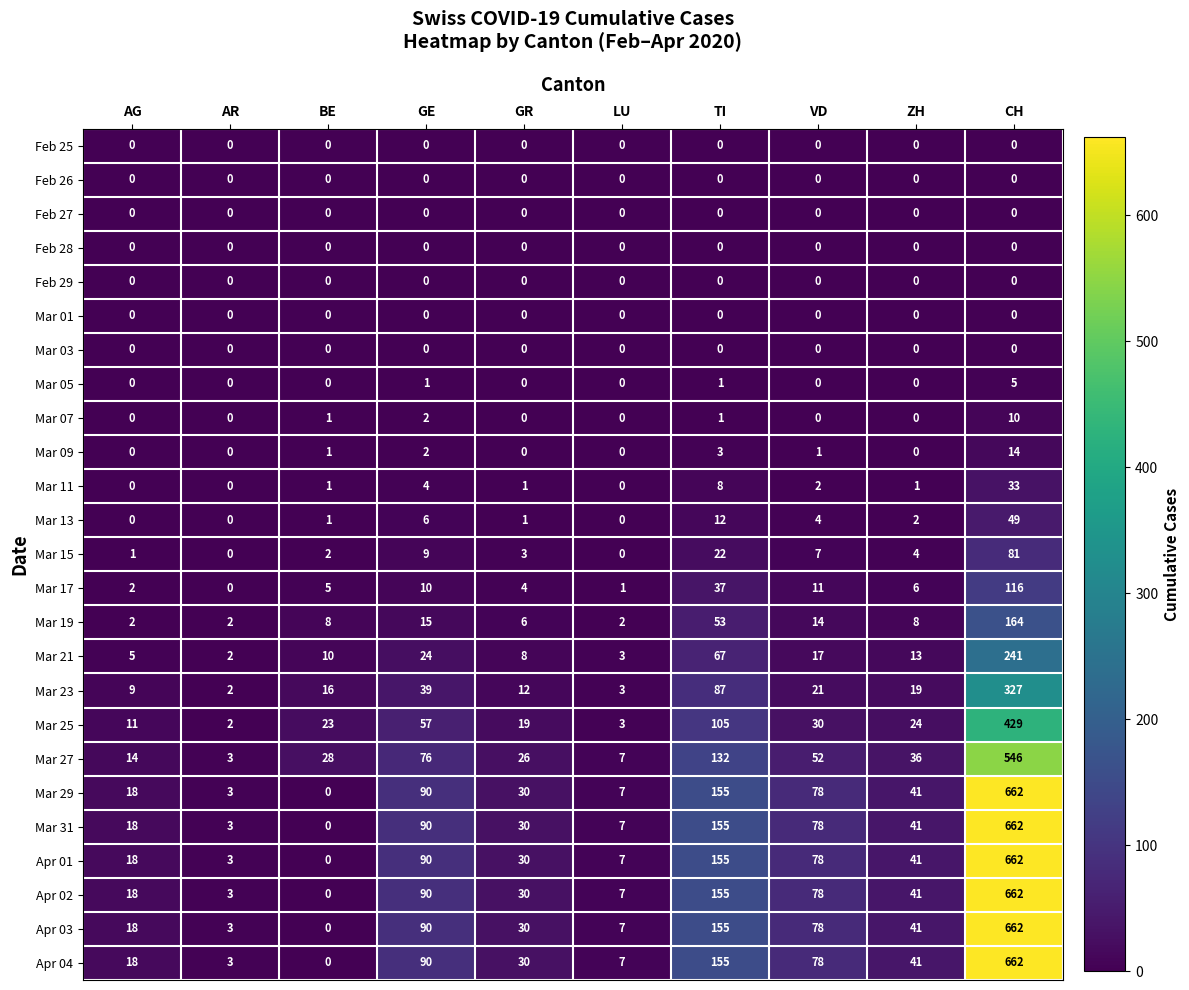

What is the spread (max minus min) of values at GE?

90